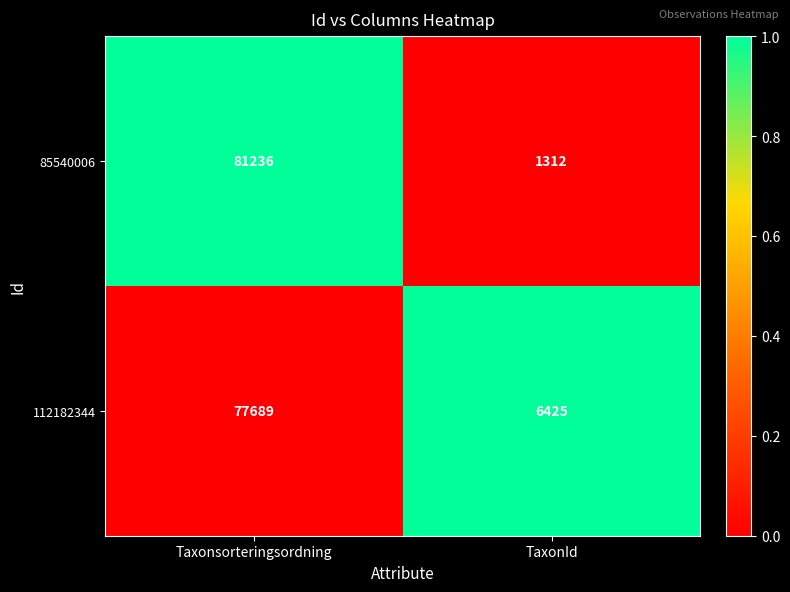

List the series in order of their peak value, lowest first.

112182344, 85540006